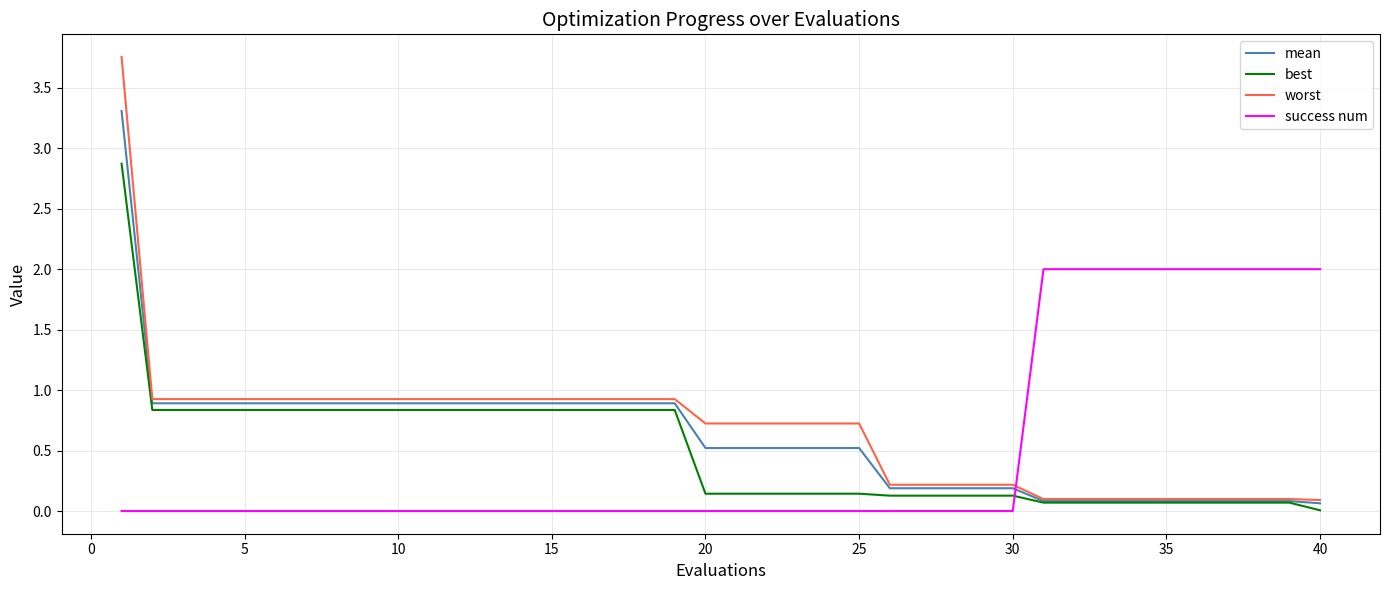

What is the highest value of the success num series?

2.0